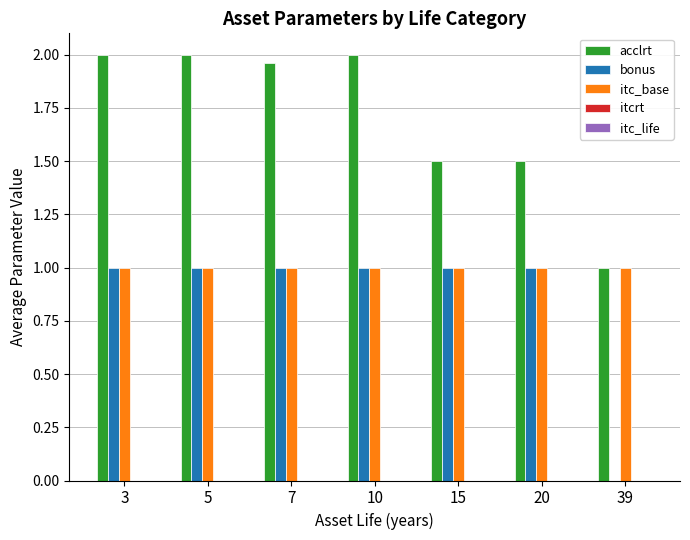

Which series changed the most between 15 and 39?

bonus